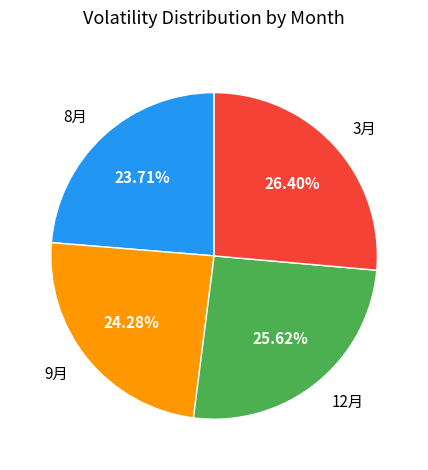

To the nearest percent, what percentage of the pie is 3月?

26%